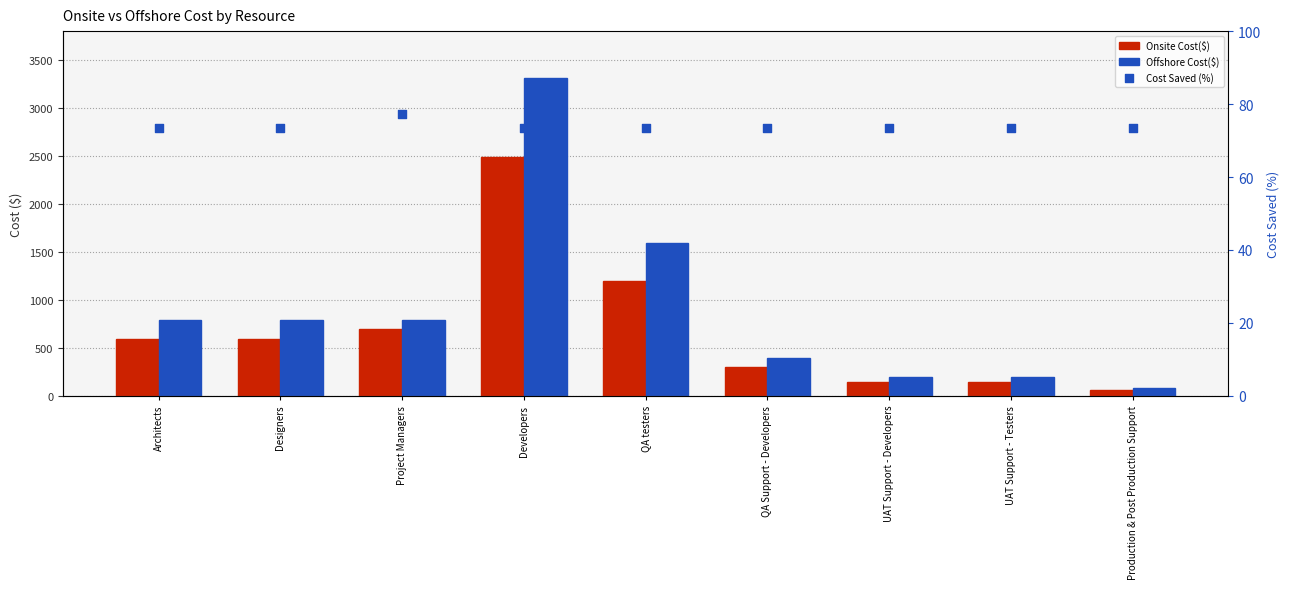

Which series has the widest spread of Y values?

Offshore Cost($)